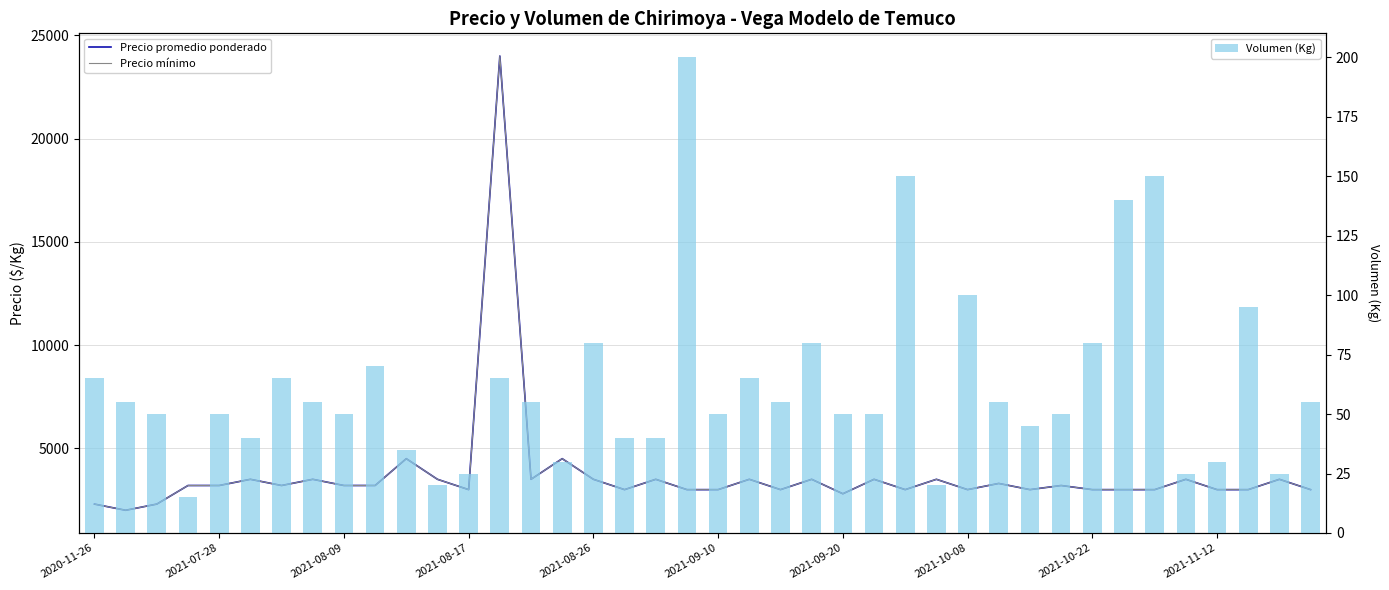

What is the spread (max minus min) of values at 31?

3150